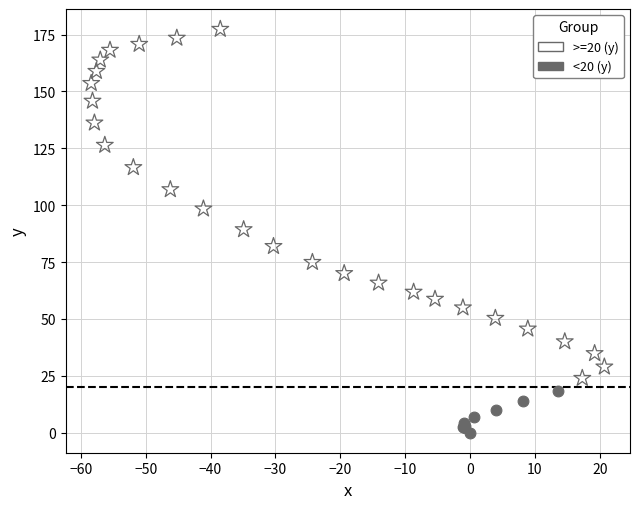

Which series has the widest spread of Y values?

>=20 (y)